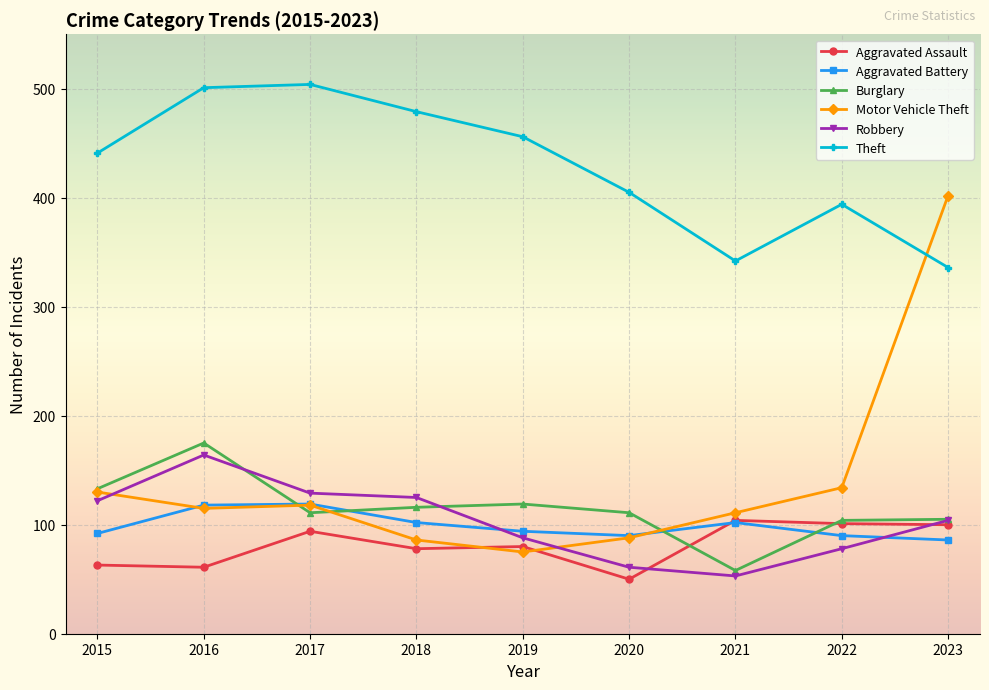

True or false: Aggravated Battery and Theft cross at least once.

False